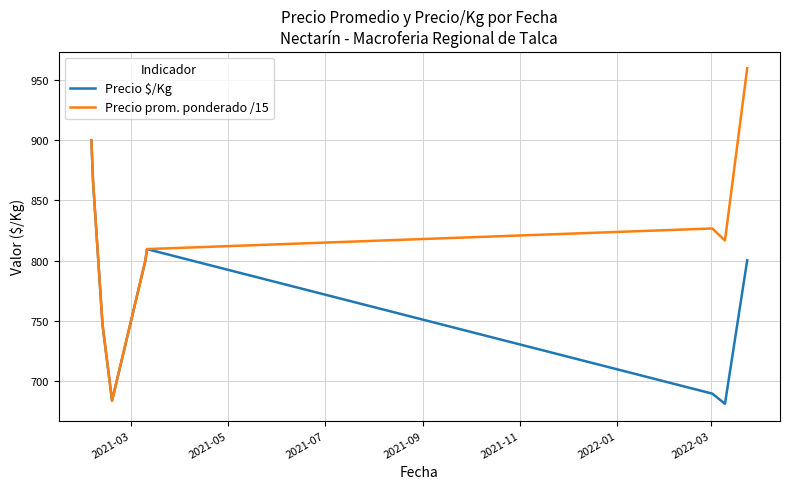

What is the sum of all Precio prom. ponderado /15 values?

7409.5